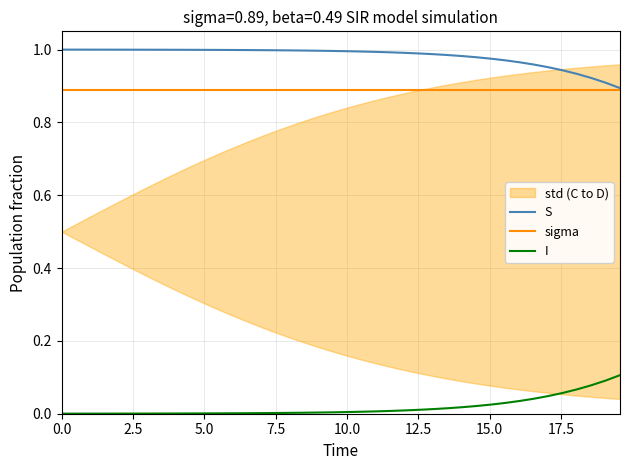

What is the difference between the maximum and minimum values in the S series?

0.1